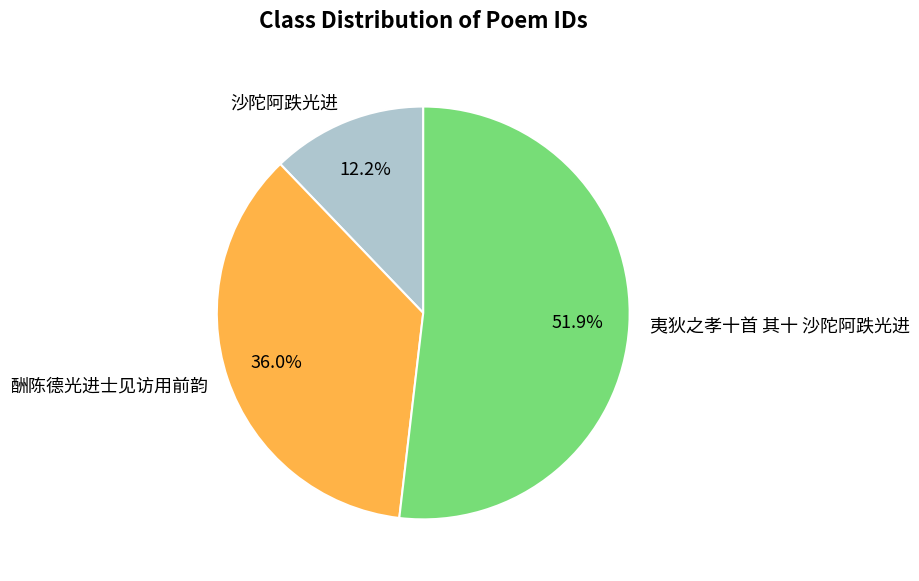

To the nearest percent, what is the combined percentage of 酬陈德光进士见访用前韵 and 沙陀阿跌光进?

48%